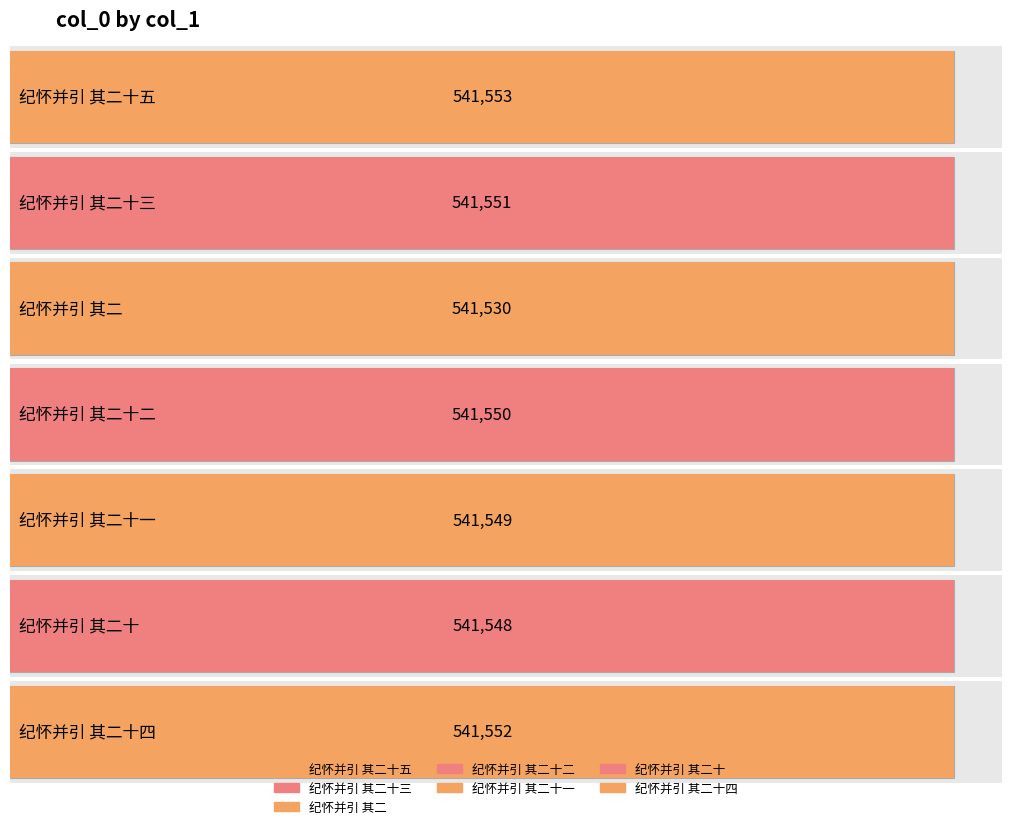

Reading left to right, transcribe all the data shown in this chart.

纪怀并引 其二十五=541553	纪怀并引 其二十三=541551	纪怀并引 其二=541530	纪怀并引 其二十二=541550	纪怀并引 其二十一=541549	纪怀并引 其二十=541548	纪怀并引 其二十四=541552